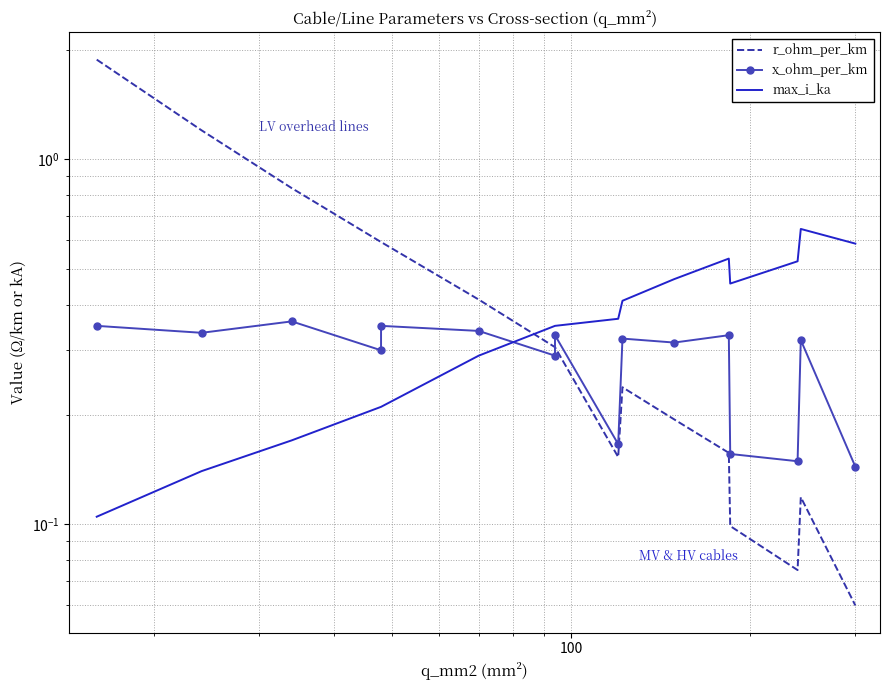

In max_i_ka, how many points are higher than both neighbors (excluding endpoints)?

2